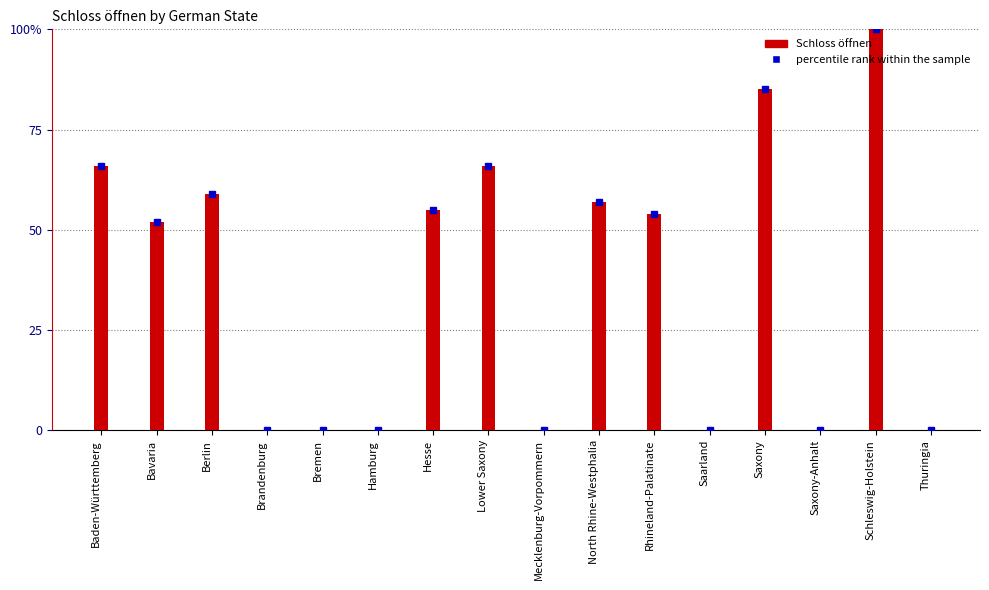

Where does the data first go above 54?

Baden-Württemberg